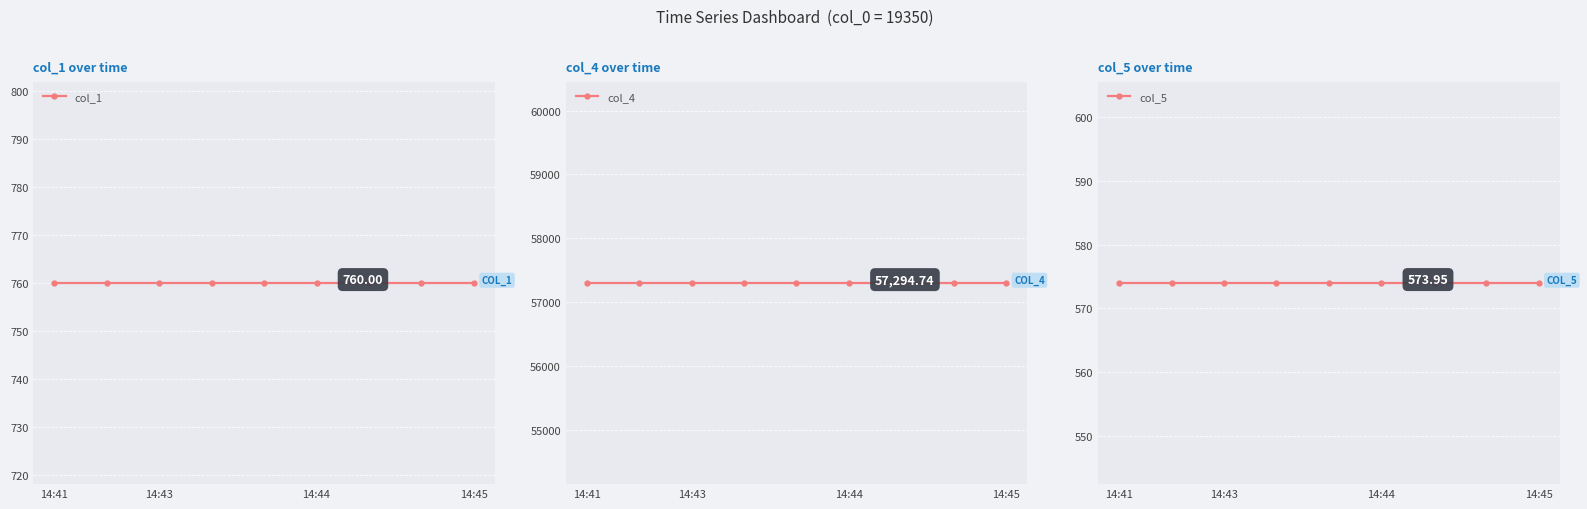

Reading right to left, transcribe all the data shown in this chart.

col_1: 760.0	760.0	760.0	760.0	760.0	760.0	760.0	760.0	760.0
col_4: 57294.7	57294.7	57294.7	57294.7	57294.7	57294.7	57294.7	57294.7	57294.7
col_5: 574.0	574.0	574.0	574.0	574.0	574.0	574.0	574.0	574.0